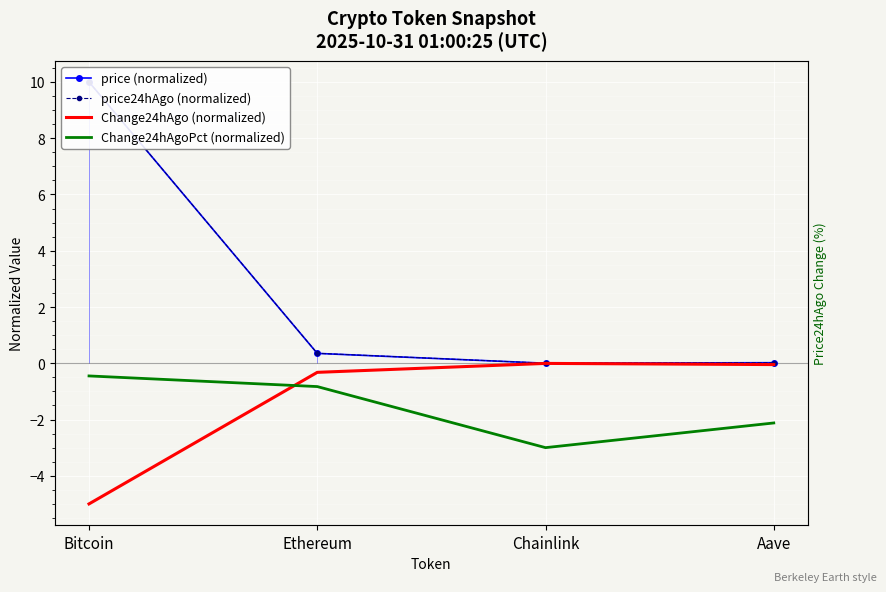

How many lines are shown in the chart?

4